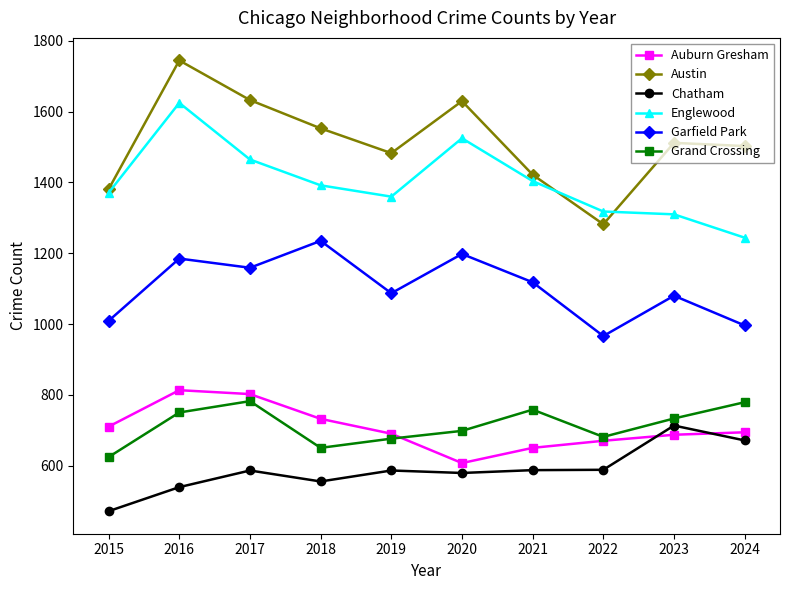

What is the value of the Grand Crossing point at the 10th from the left?

779